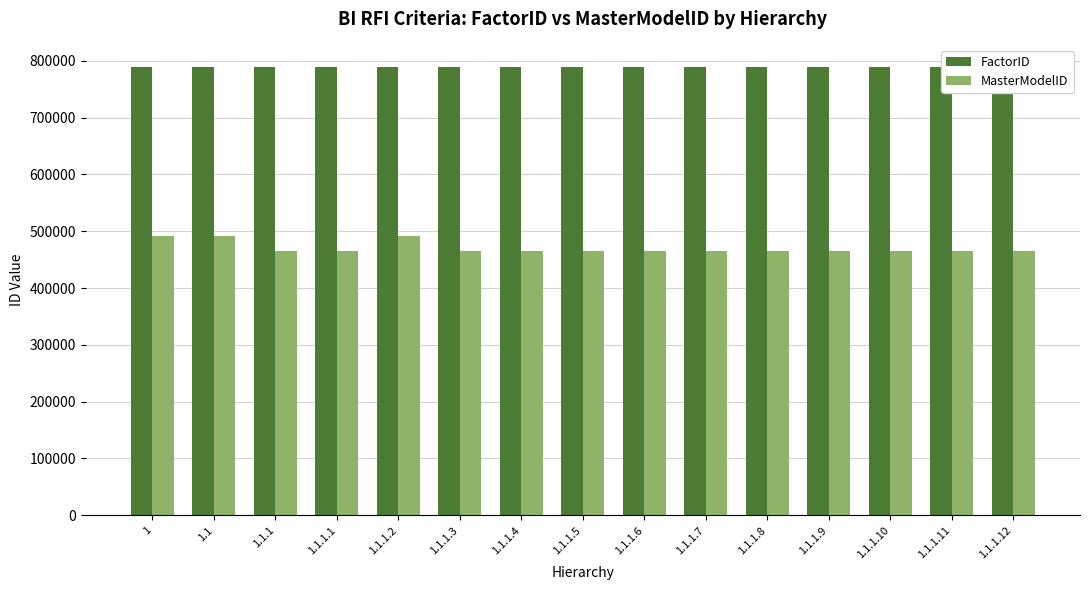

At which label does FactorID first exceed 789373?

1.1.1.6